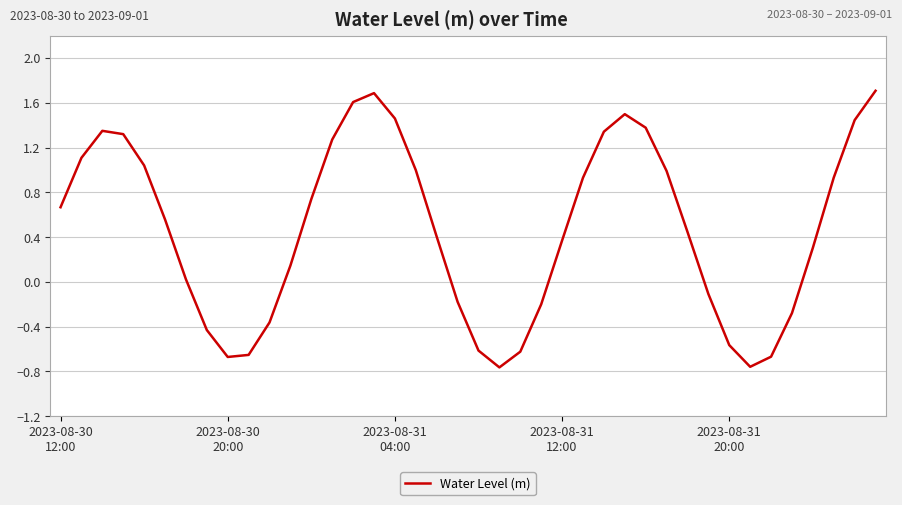

How many values are below 0?

14